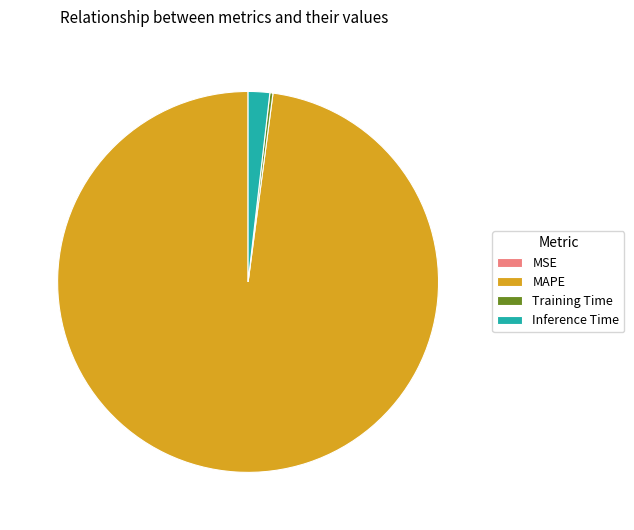

Is there a majority slice in this chart?

Yes